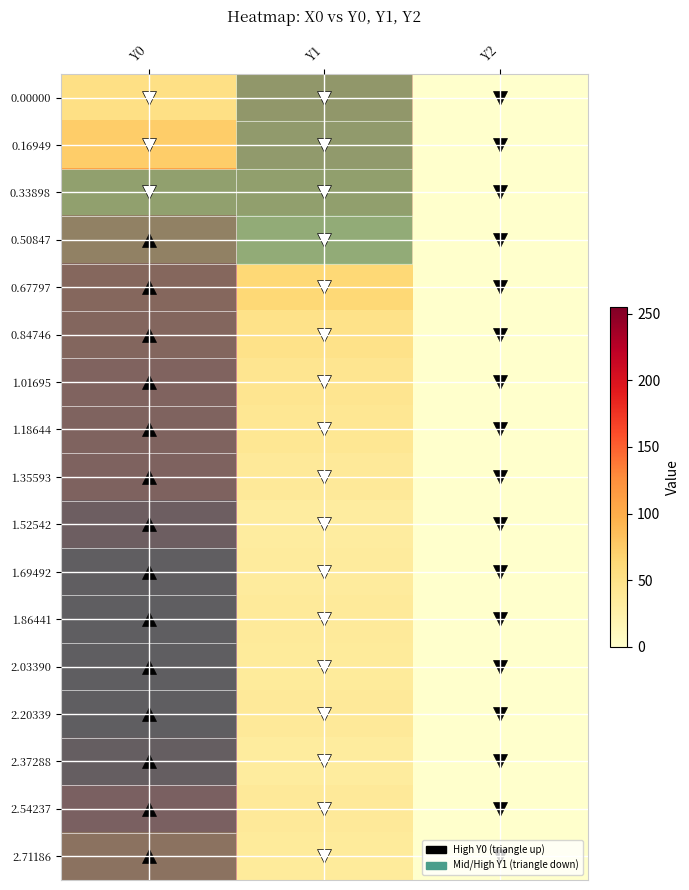

How many distinct data groups are displayed?

17